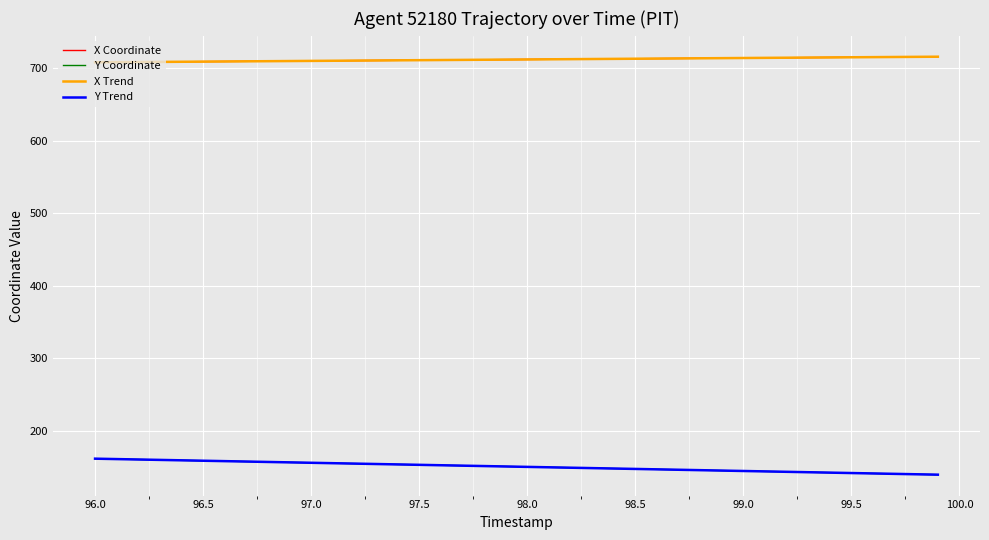

What is the difference between the second highest and minimum values in the Y Coordinate series?

21.5